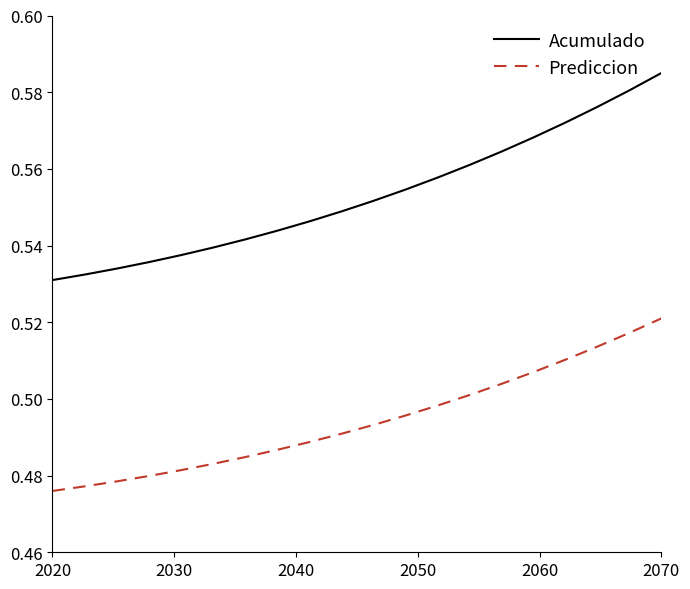

True or false: Acumulado has more than 0 interior local peaks.

False